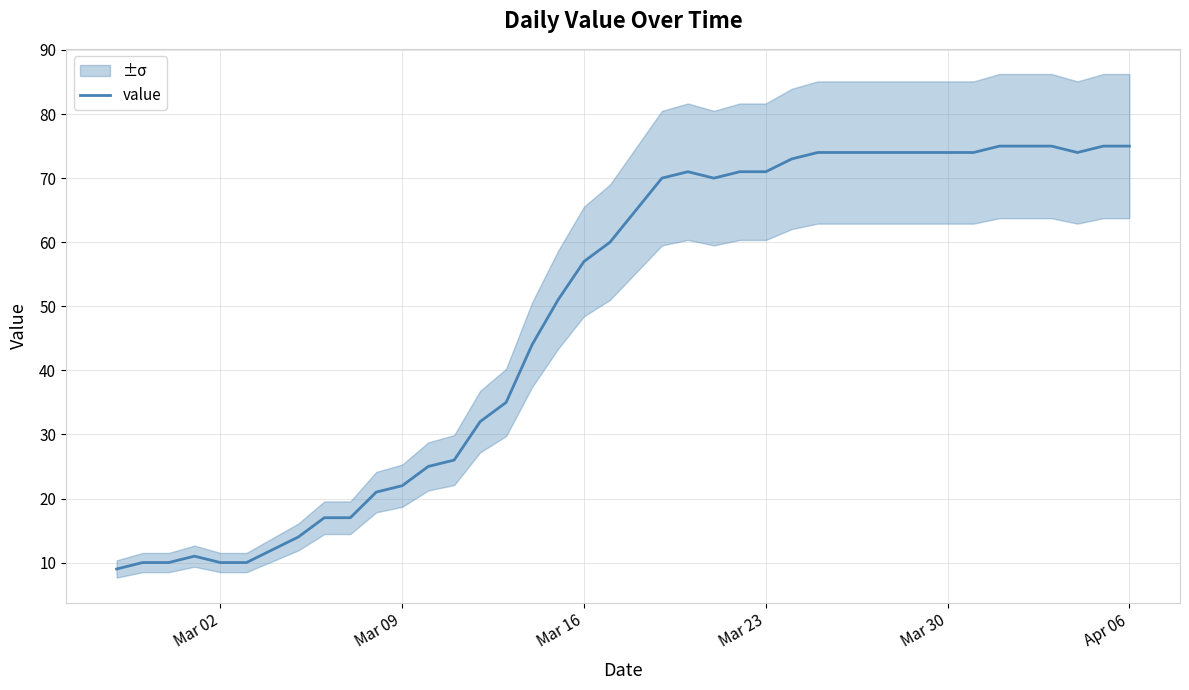

How many lines are shown in the chart?

1